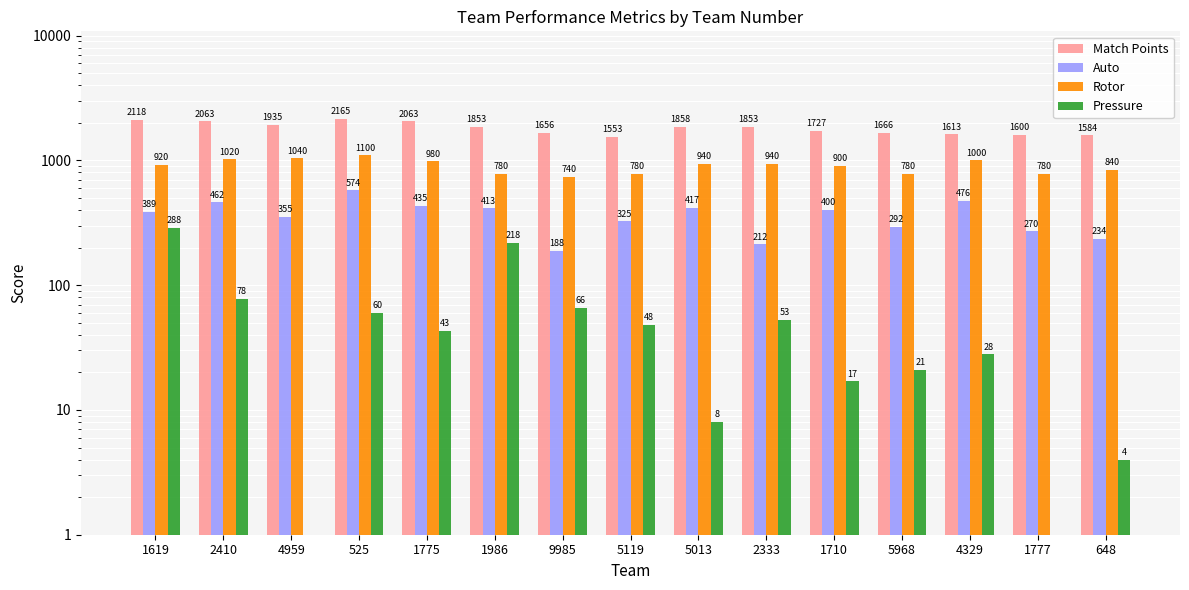

What is the difference between the second highest and second lowest values in the Auto series?

264